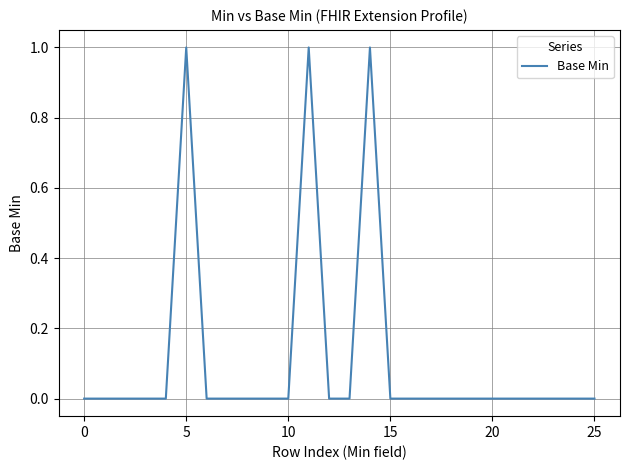

What is the sum of all values?

3